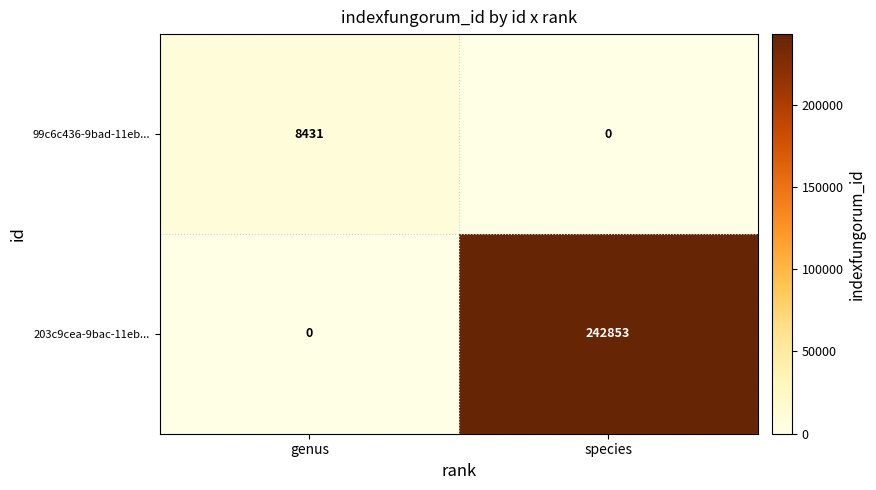

The value of 203c9cea-9bac-11eb... at species is 147011. True or false?

False